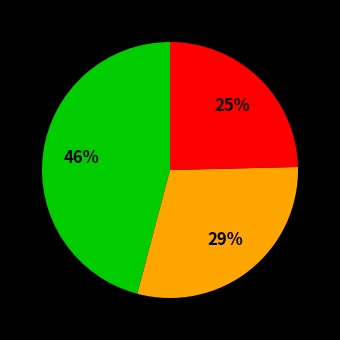

To the nearest percent, what is the difference between the largest and smallest slice percentages?

21%